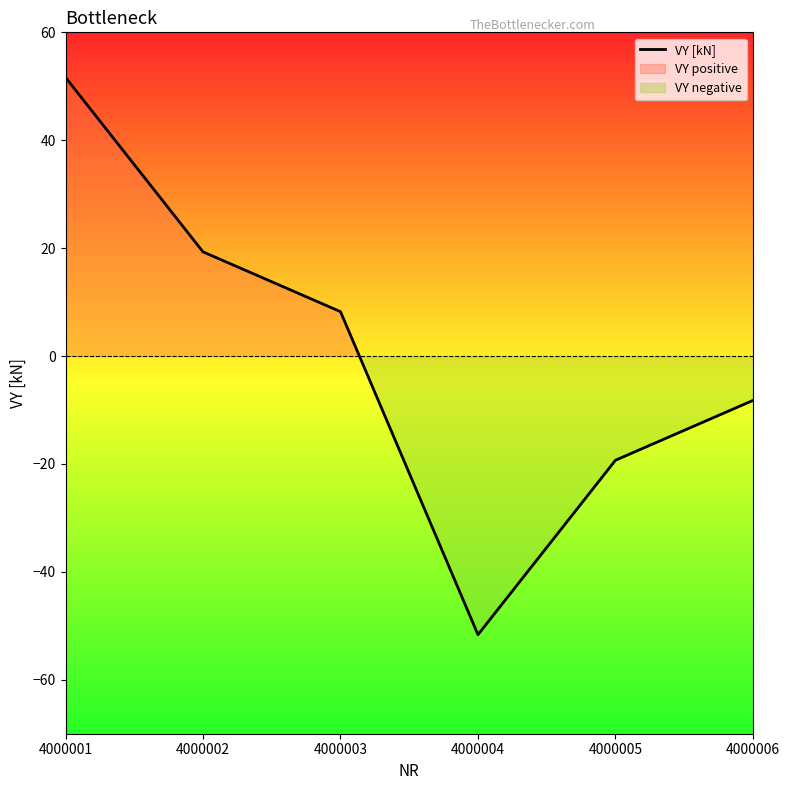

Between 4000001 and 4000002, which is larger?

4000001